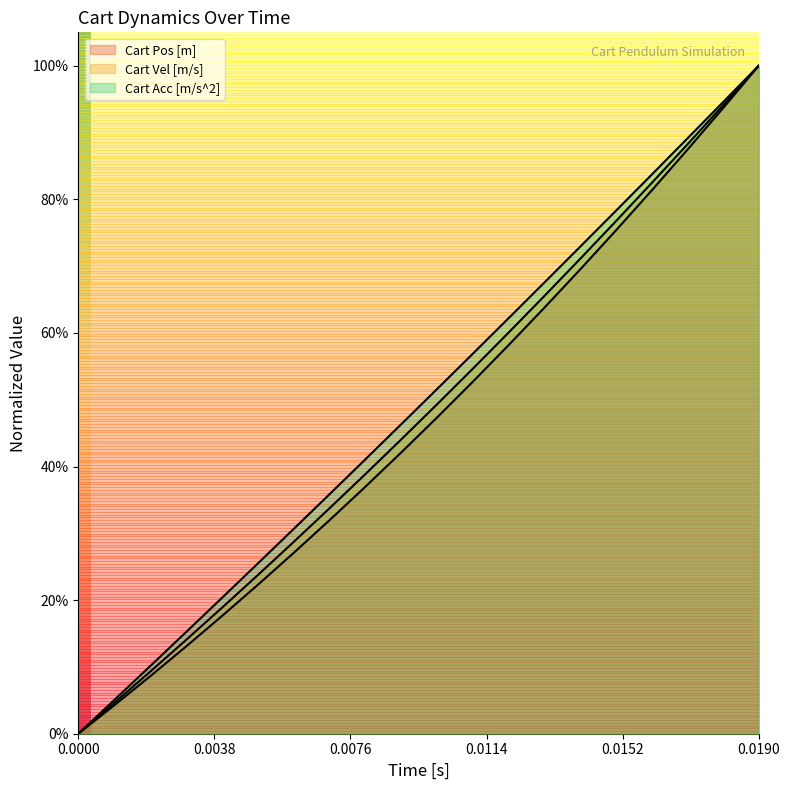

True or false: Cart Vel [m/s] and Cart Pos [m] cross at least once.

False